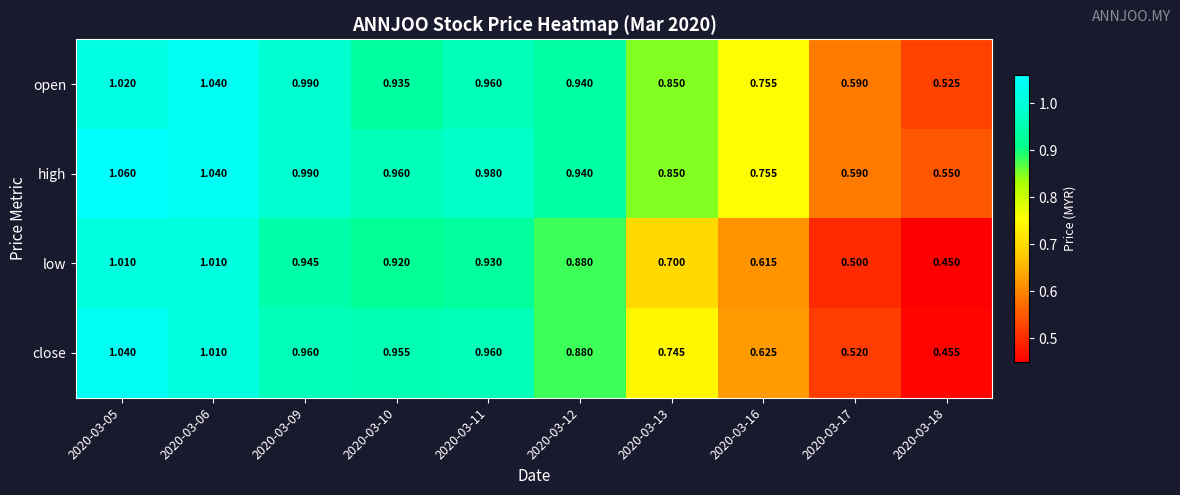

Is the value of low at 2020-03-10 greater than the value of close at 2020-03-05?

No